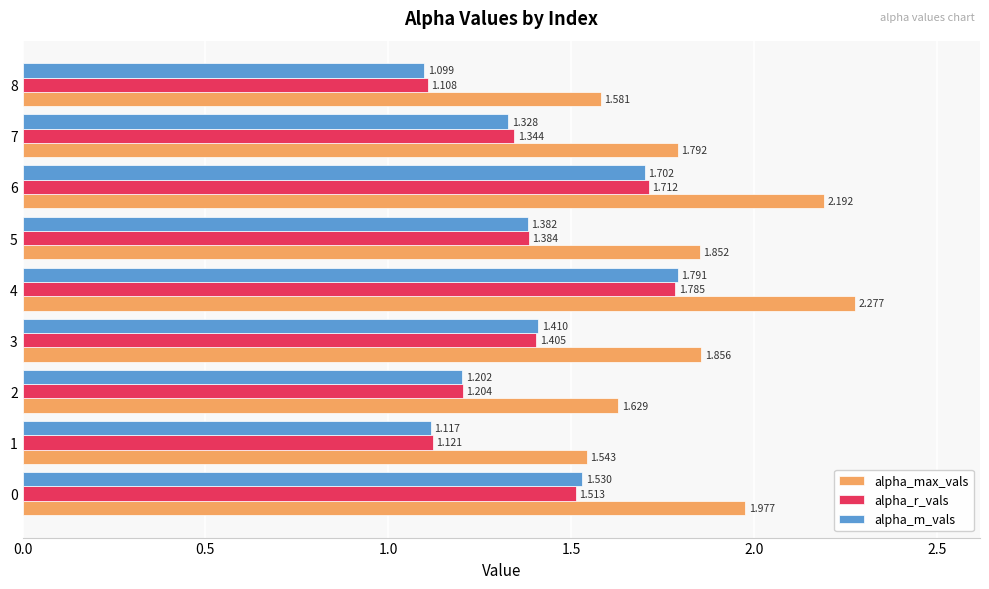

Rank the series by their maximum value, from highest to lowest.

alpha_max_vals, alpha_m_vals, alpha_r_vals